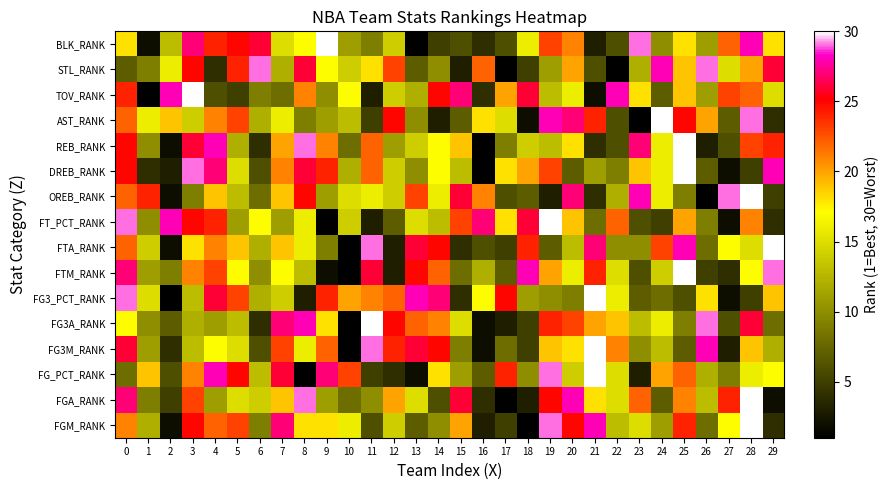

What is the total value across all series at 17?

171